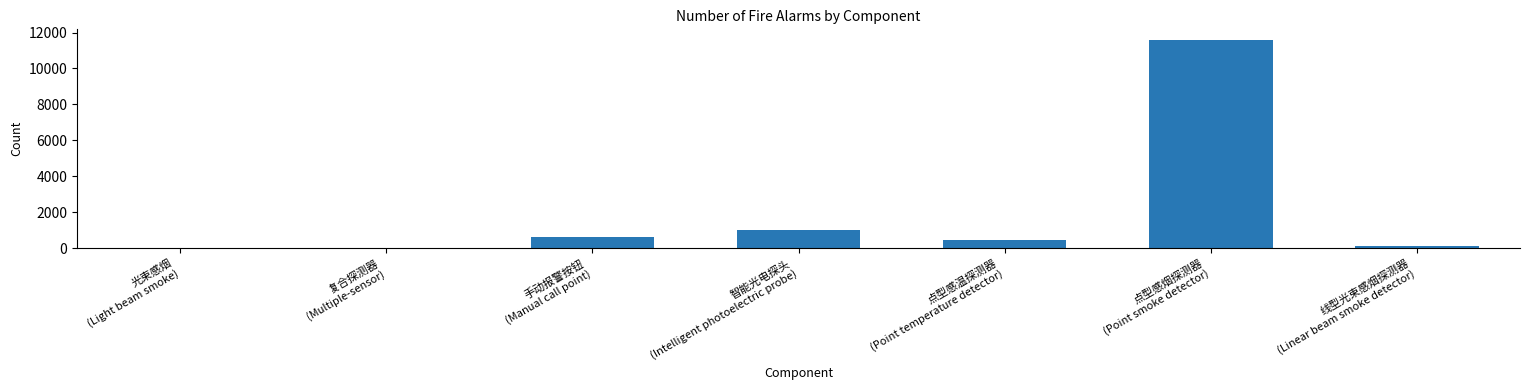

What is the sum of all values?

13808